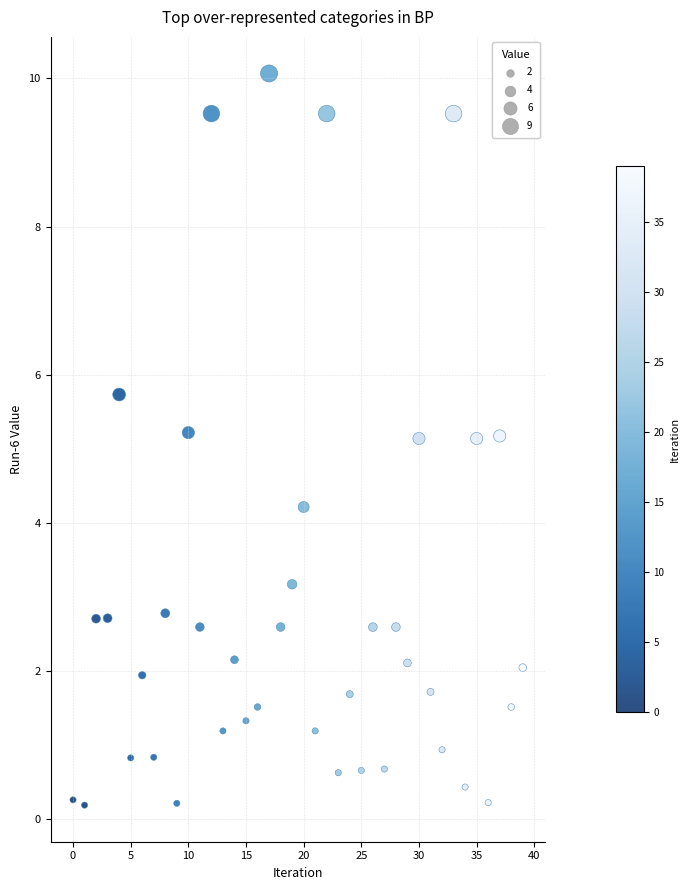

What is the range of Y values (max minus min)?

9.9